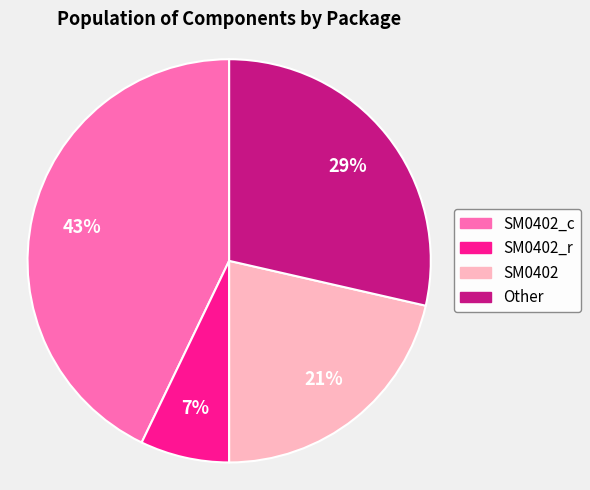

Approximately how many times larger is the value at Other compared to SM0402_c?

0.7